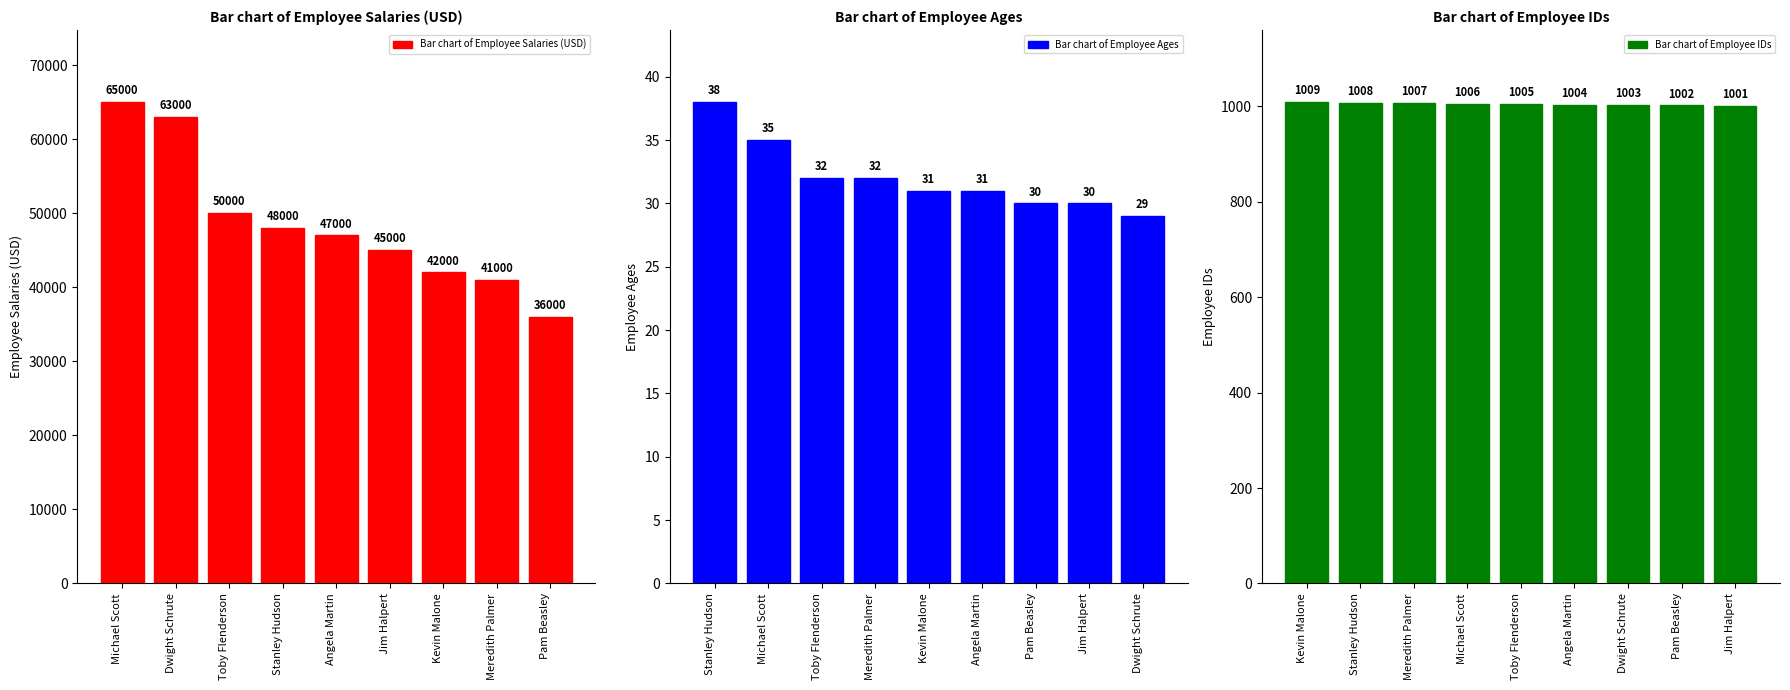

Is it true that Bar chart of Employee Salaries (USD) equals 65000 at Michael Scott?

True